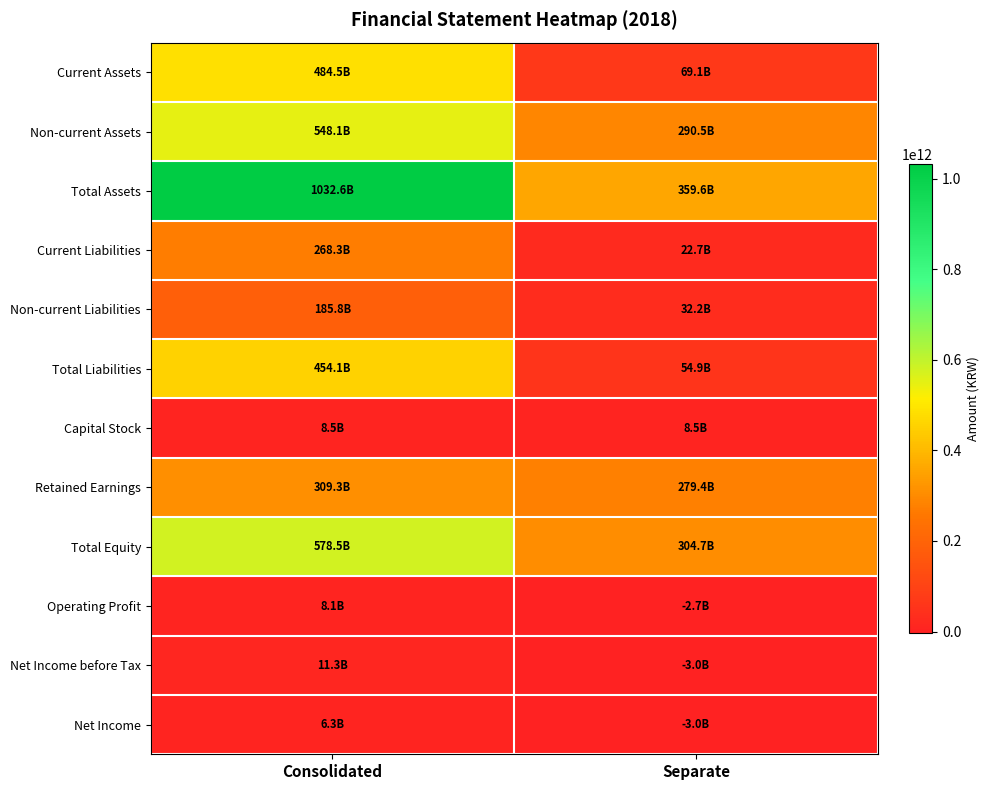

Rank the series at Separate from highest to lowest value.

Total Assets, Total Equity, Non-current Assets, Retained Earnings, Current Assets, Total Liabilities, Non-current Liabilities, Current Liabilities, Capital Stock, Operating Profit, Net Income, Net Income before Tax